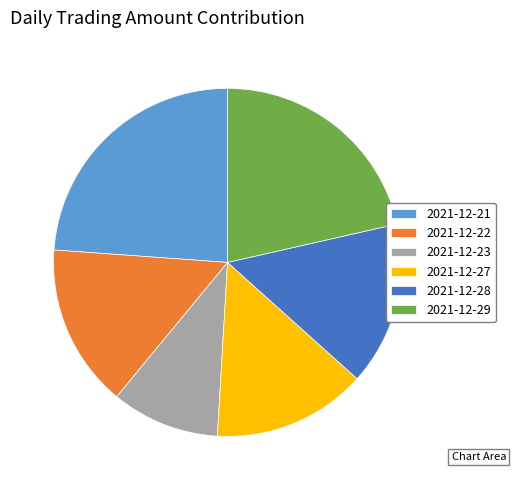

Is there any slice that represents more than half of the pie?

No